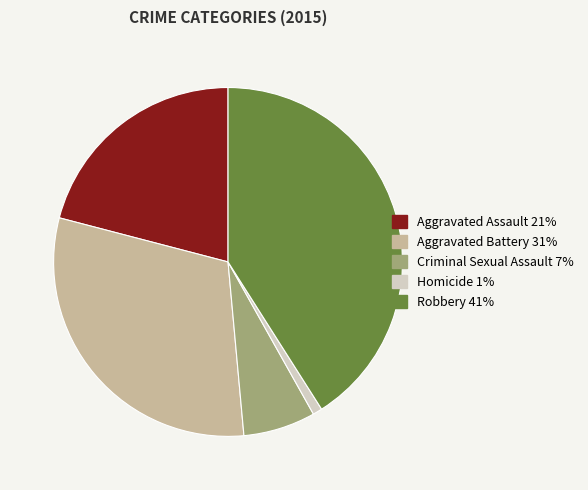

What is the largest slice in the pie chart?

Robbery